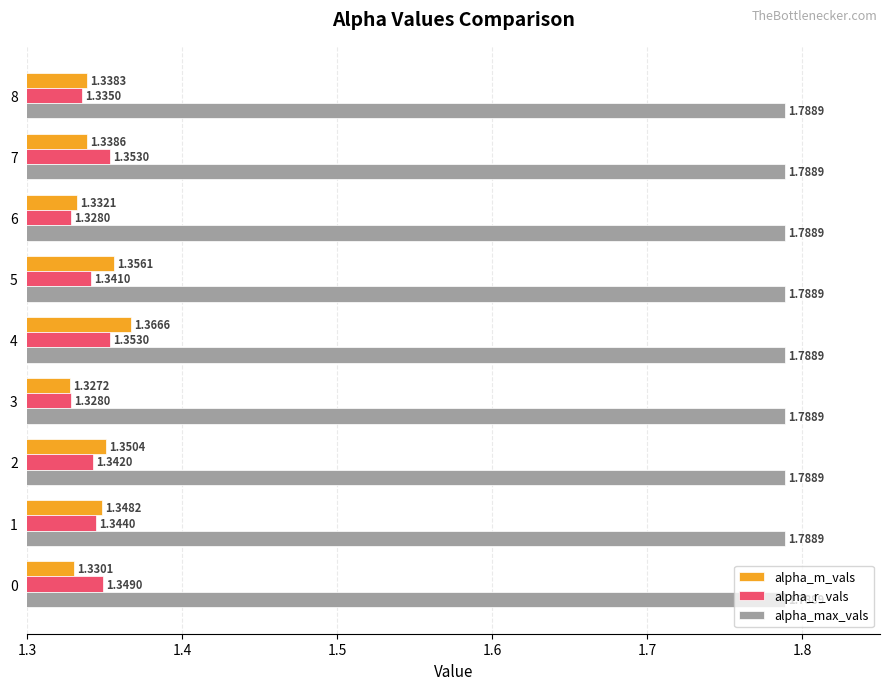

At which category is the sum across all series the highest?

4